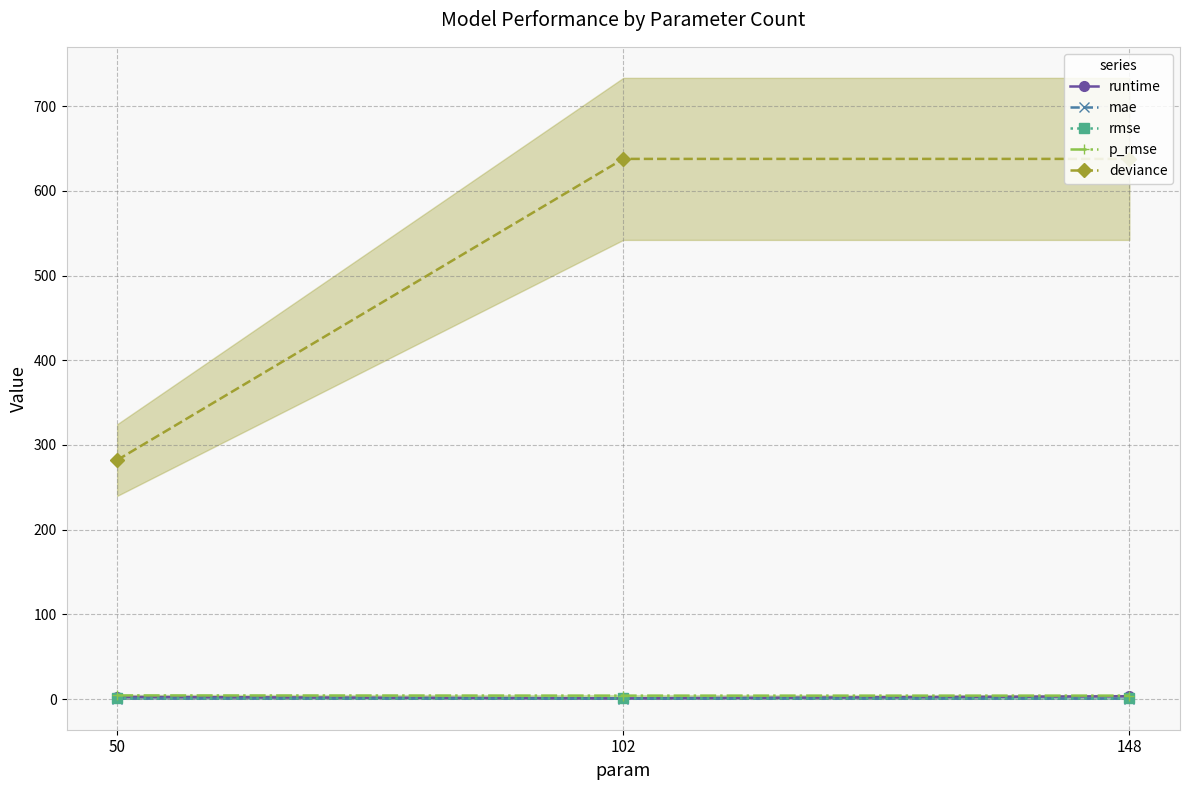

True or false: mae (line) has a value of 0.5 at 50.

True